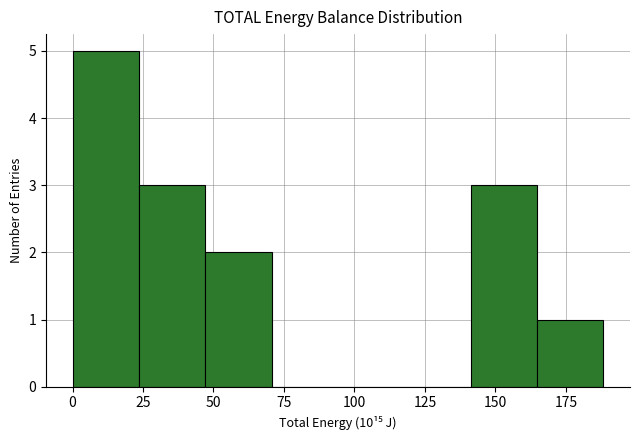

Reading left to right, transcribe this chart: for each bar, give the range it covers on the x-axis and its height. Neither the bar edges nor the heights are printed on the chart, so give them approximately, as read against the axes.

0 to 25: 5
25 to 45: 3
45 to 70: 2
70 to 95: 0
95 to 120: 0
120 to 140: 0
140 to 165: 3
165 to 190: 1